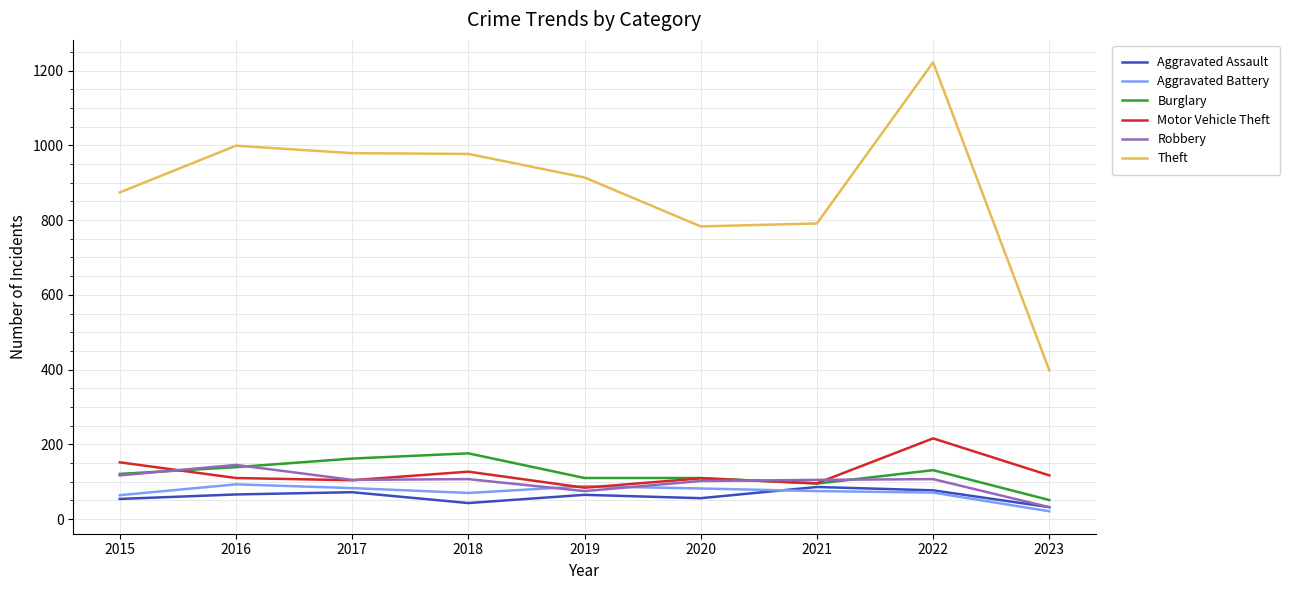

At which label does Burglary reach its peak?

2018